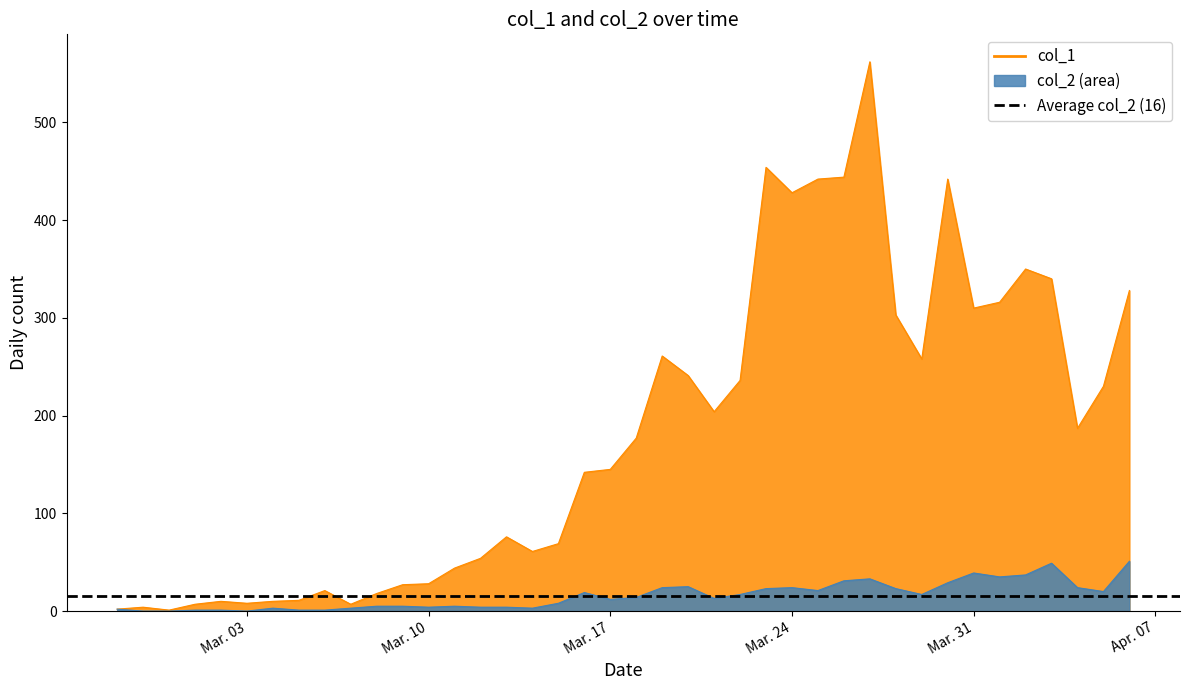

True or false: col_2 and col_1 intersect in this chart.

False